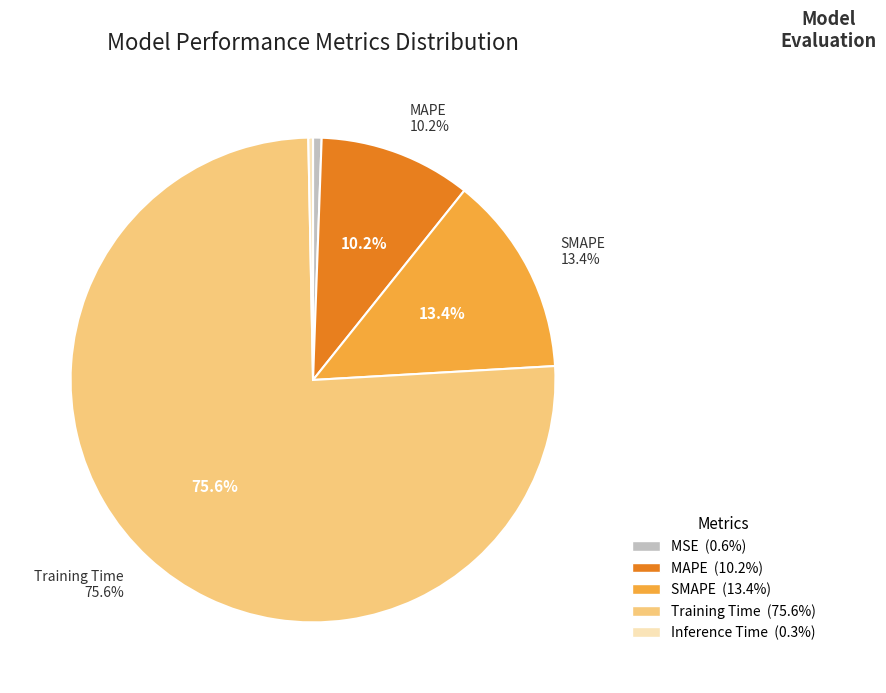

True or false: MAPE accounts for 1% of the total.

False